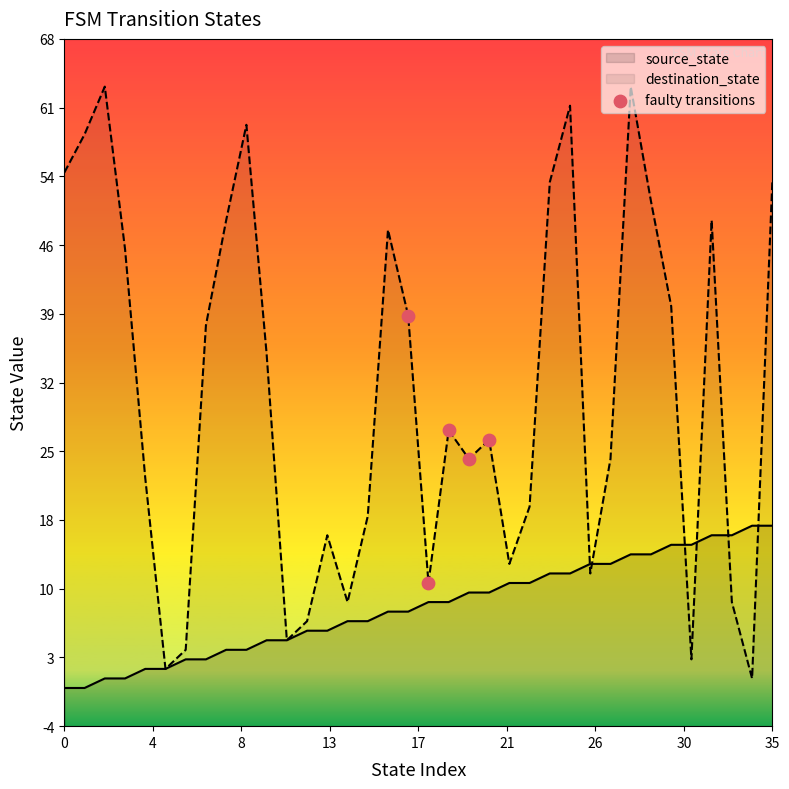

Between 13 and 4, which is larger?

13